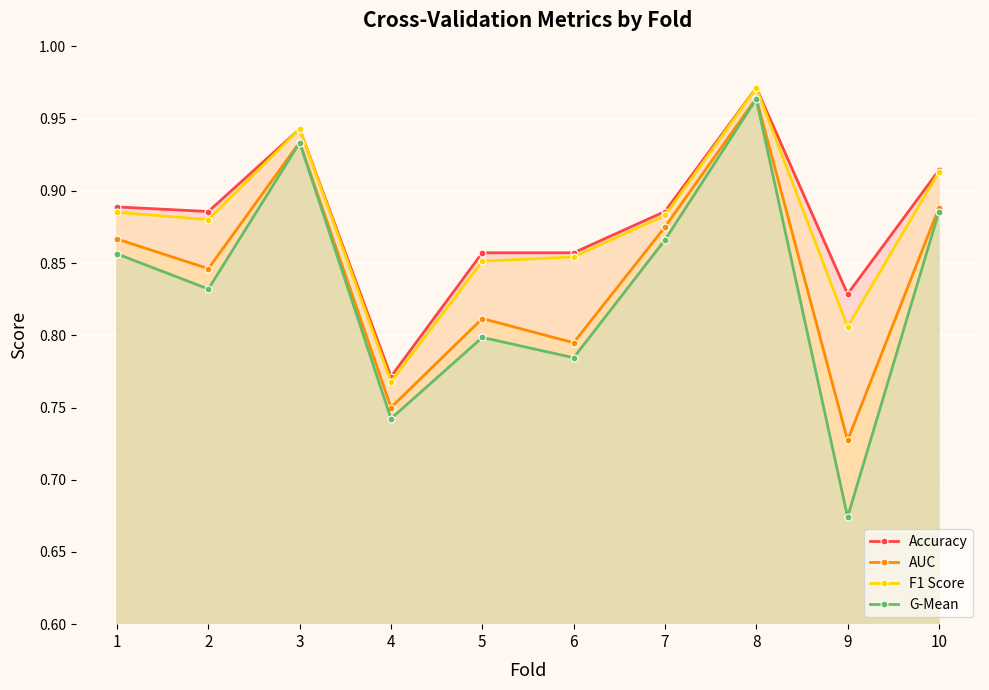

What is the greatest value displayed?

1.0